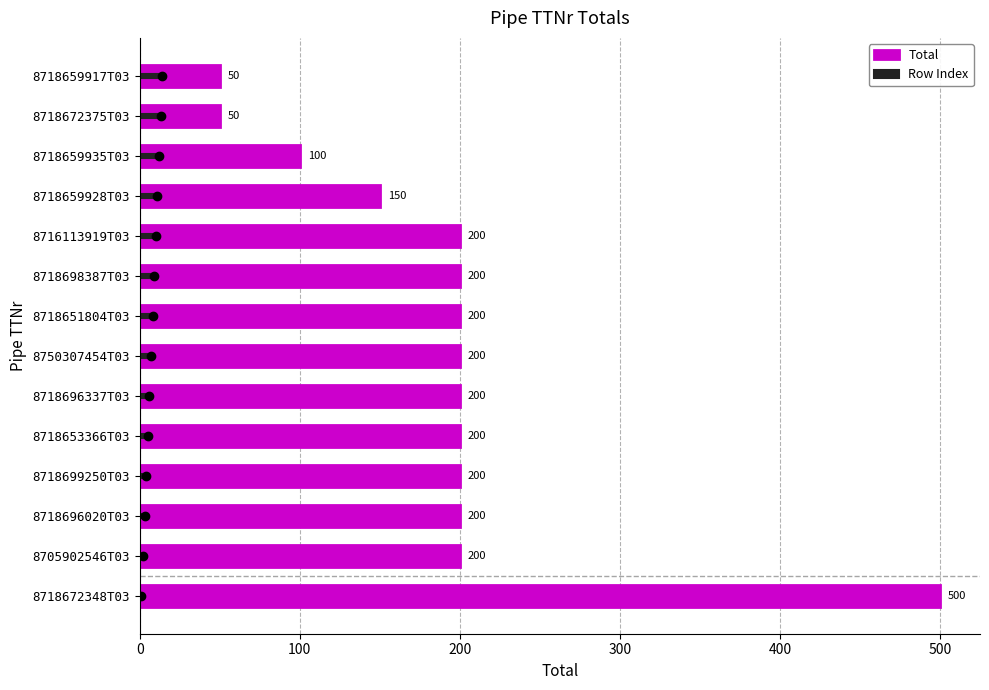

What is the average value of the Total series?

189